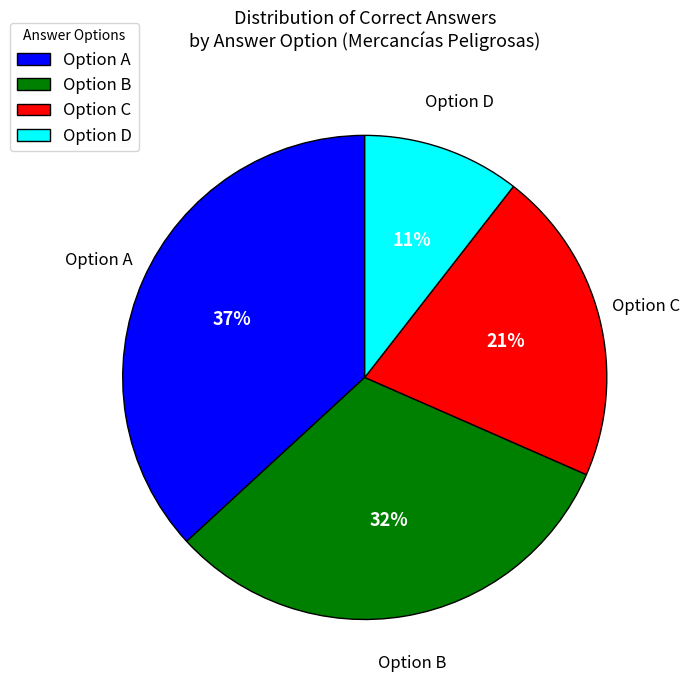

Do Option B and Option A together represent more than half of the pie?

Yes